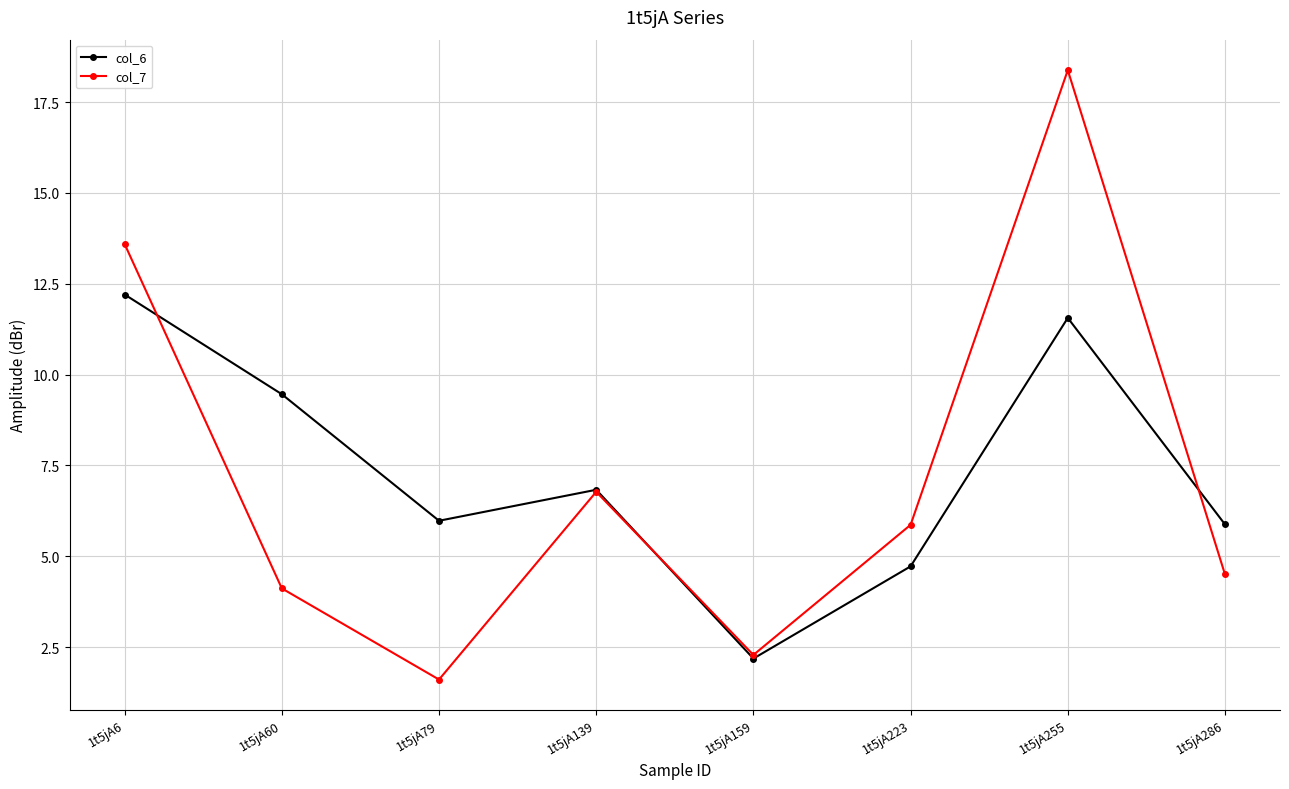

What are all the series names shown in the legend?

col_6, col_7